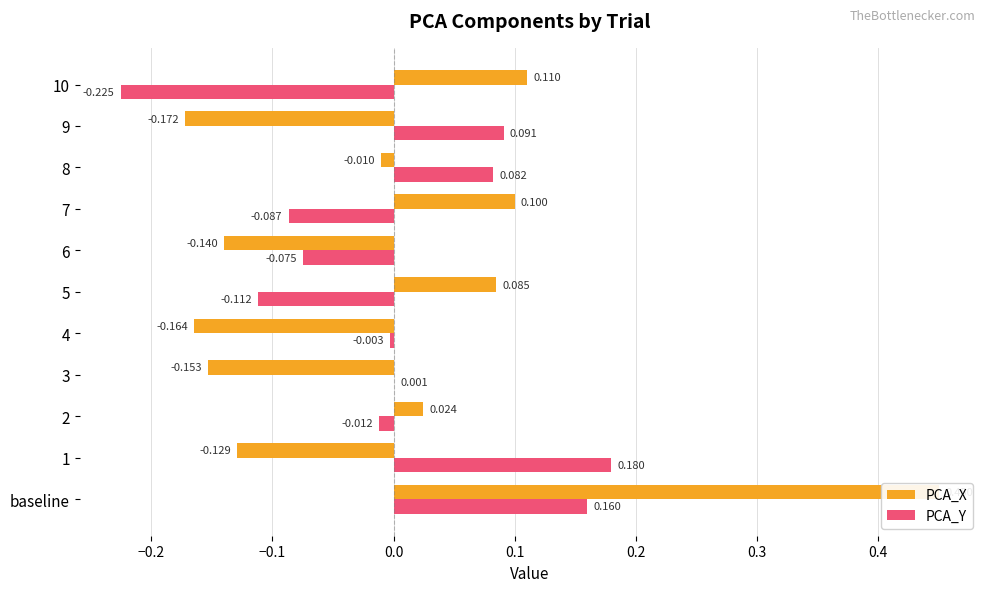

What is the label of the 2nd bar from the right?

9